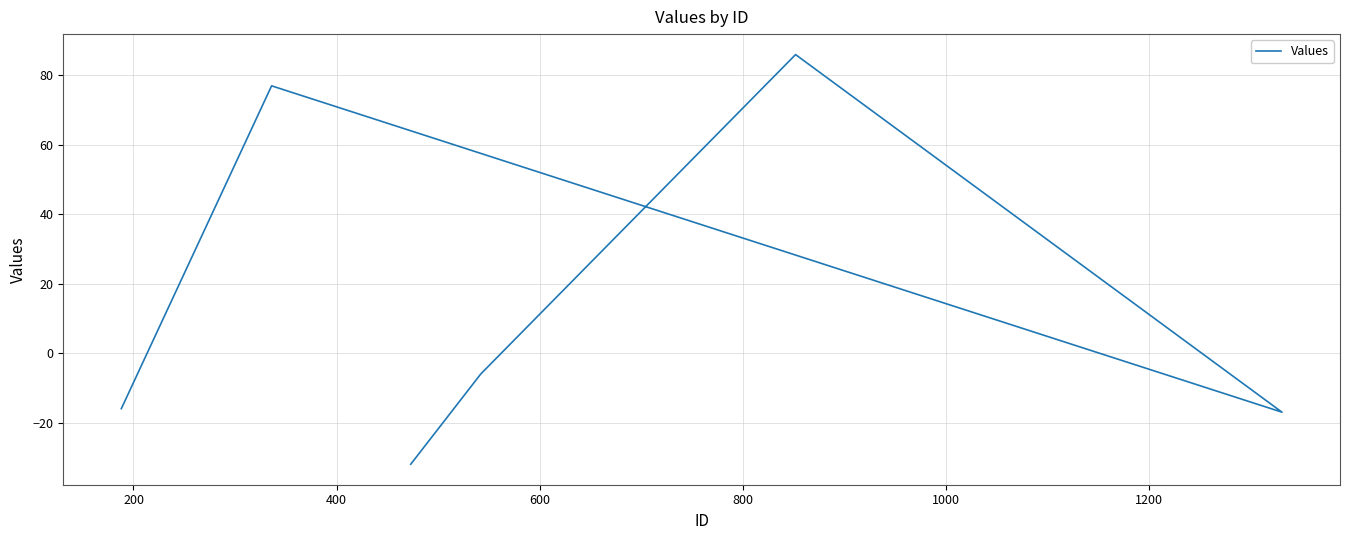

What is the sum of the values at 800 and 200?

71